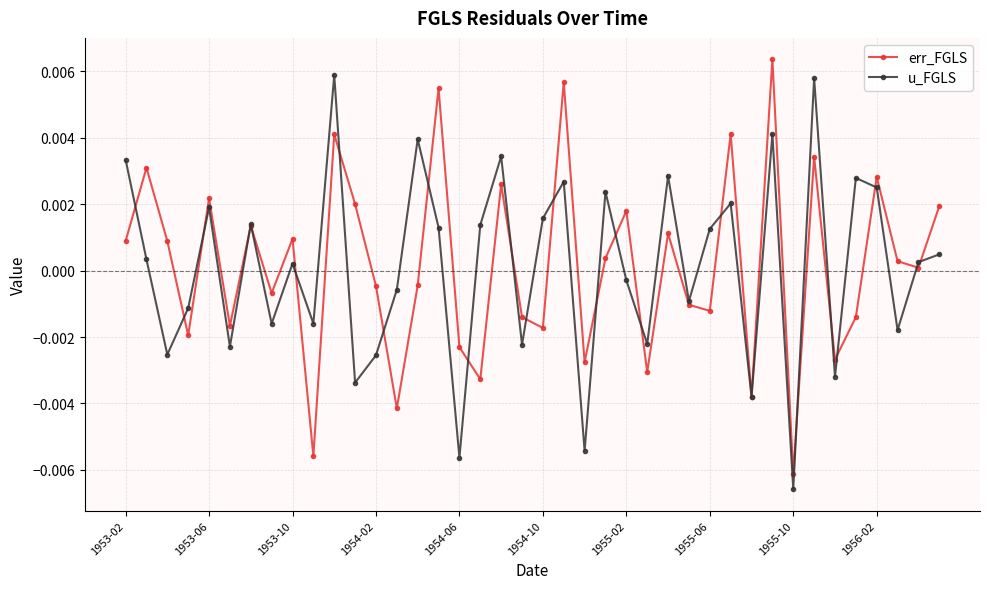

True or false: u_FGLS has more than 1 interior local peaks.

True